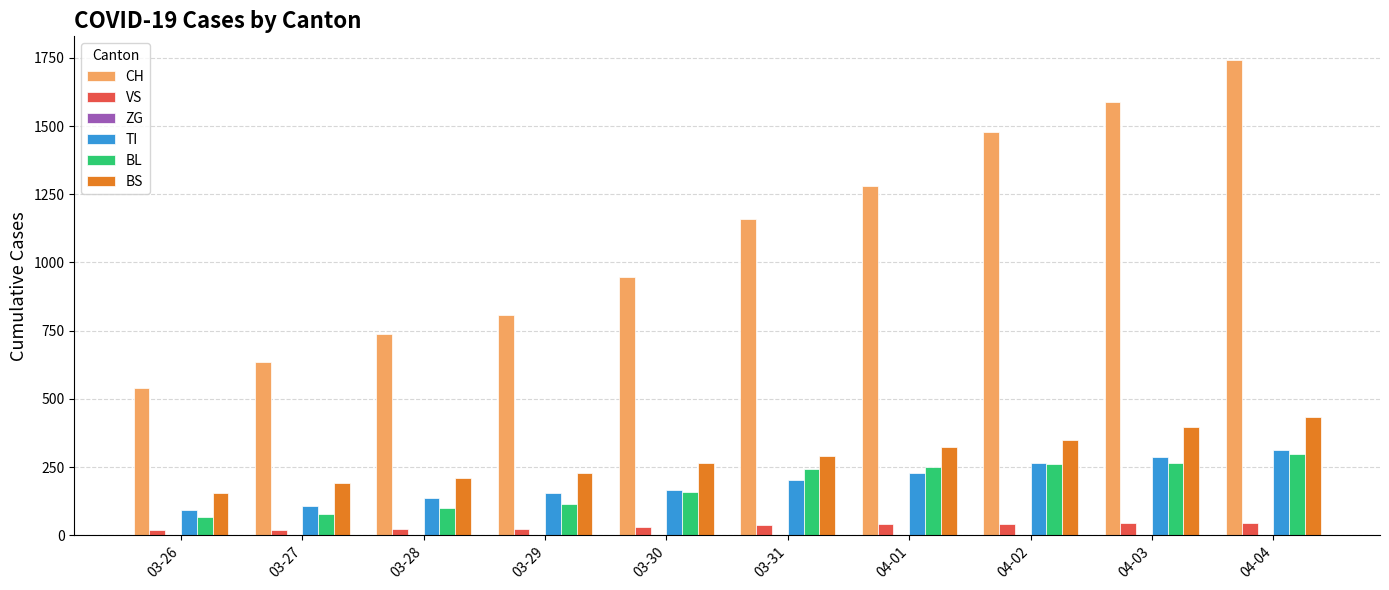

What is the highest value of the CH series?

1742